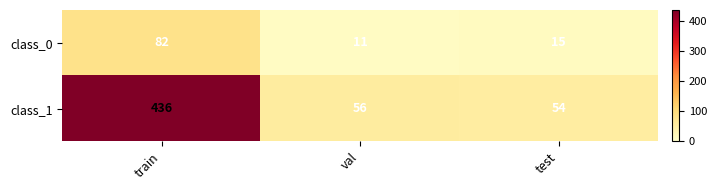

The value of class_1 at val is 12. True or false?

False